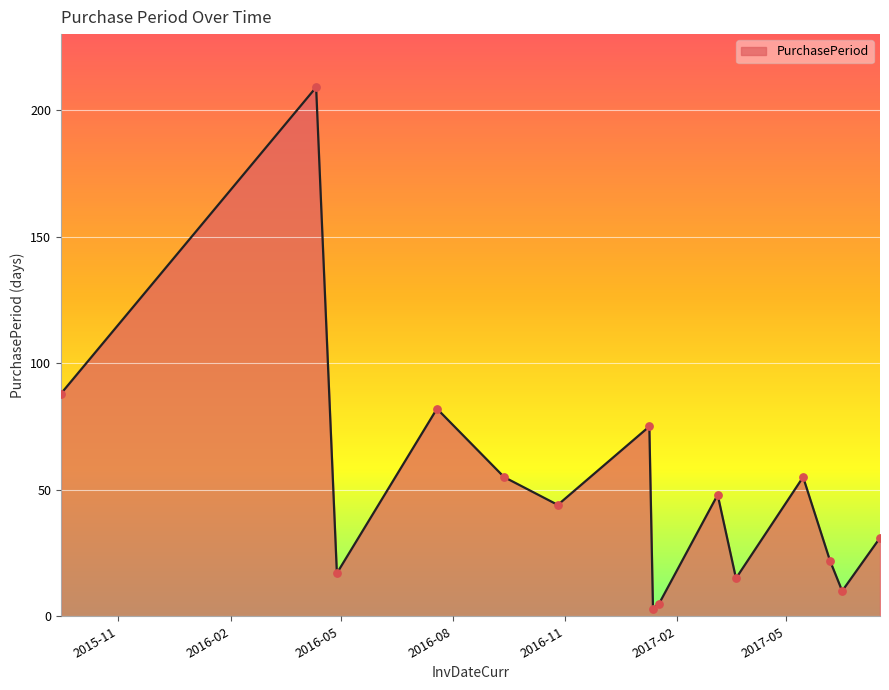

What is the maximum value shown in the chart?

209